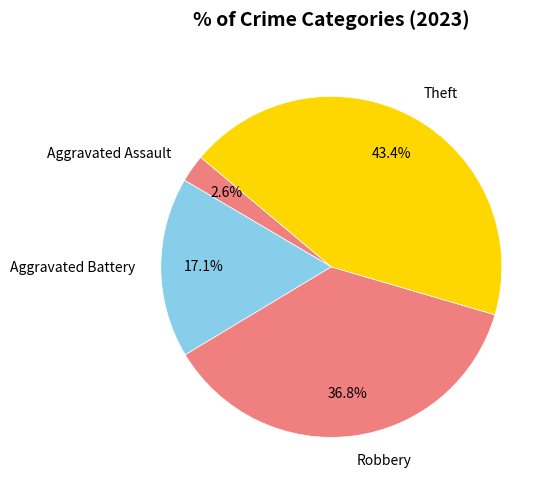

The Robbery slice represents 49% of the pie. True or false?

False